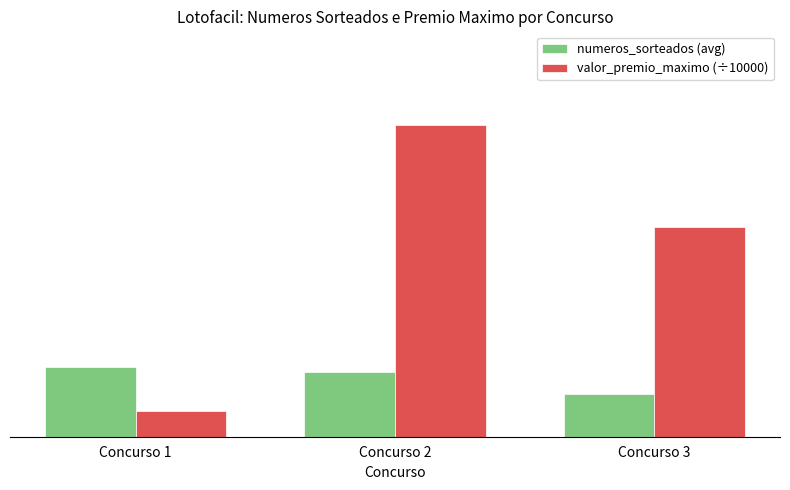

Is it true that numeros_sorteados (avg) equals 8.2 at Concurso 3?

True